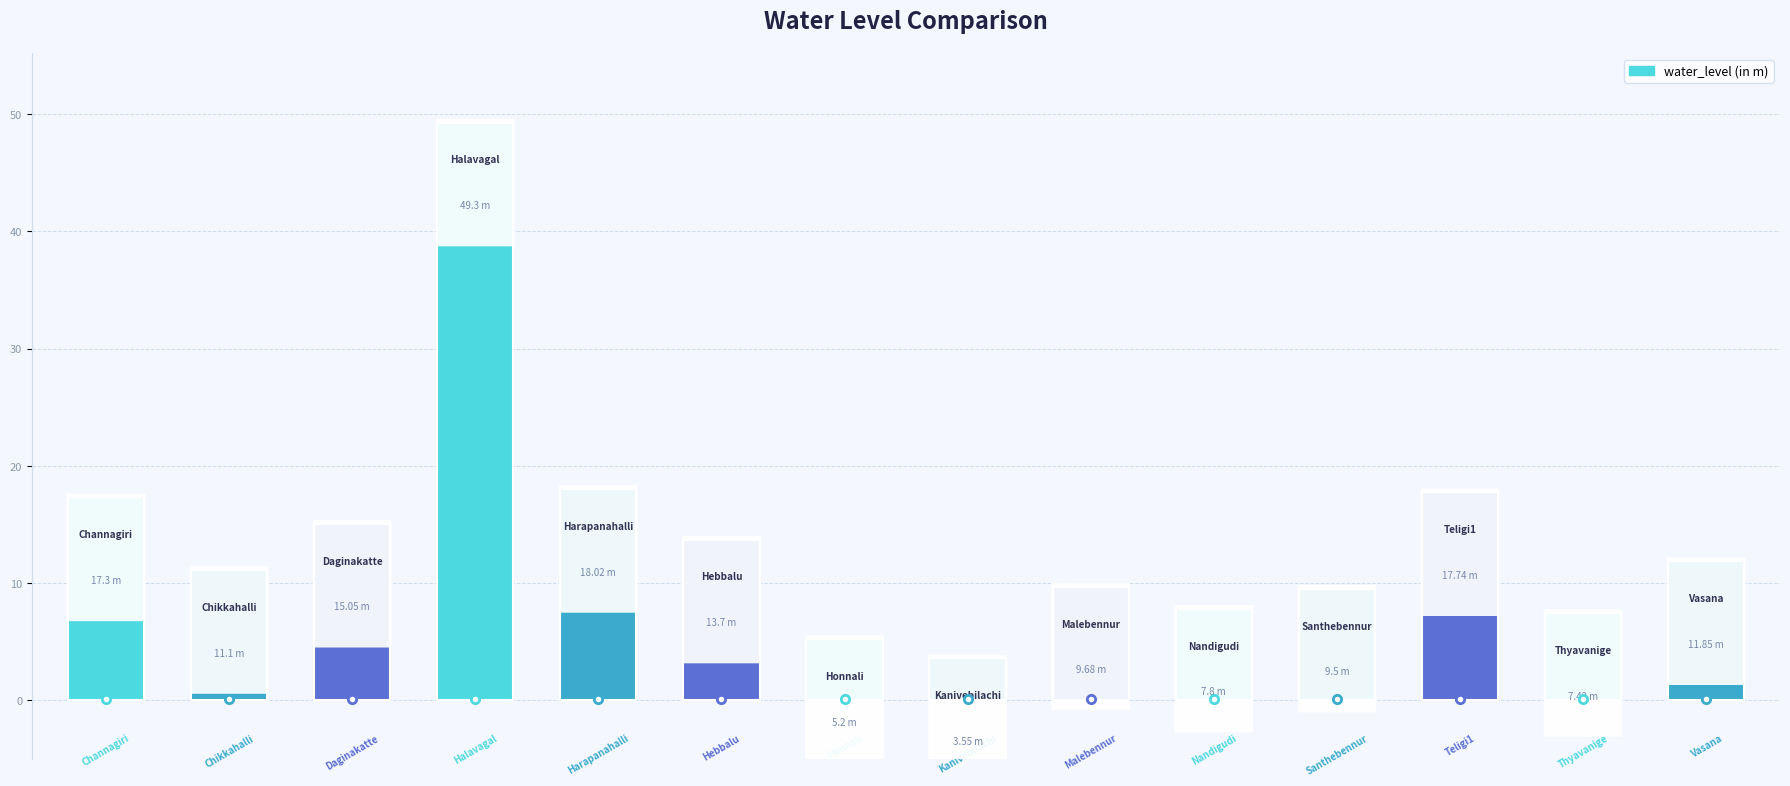

Count the number of categories in the chart.

14